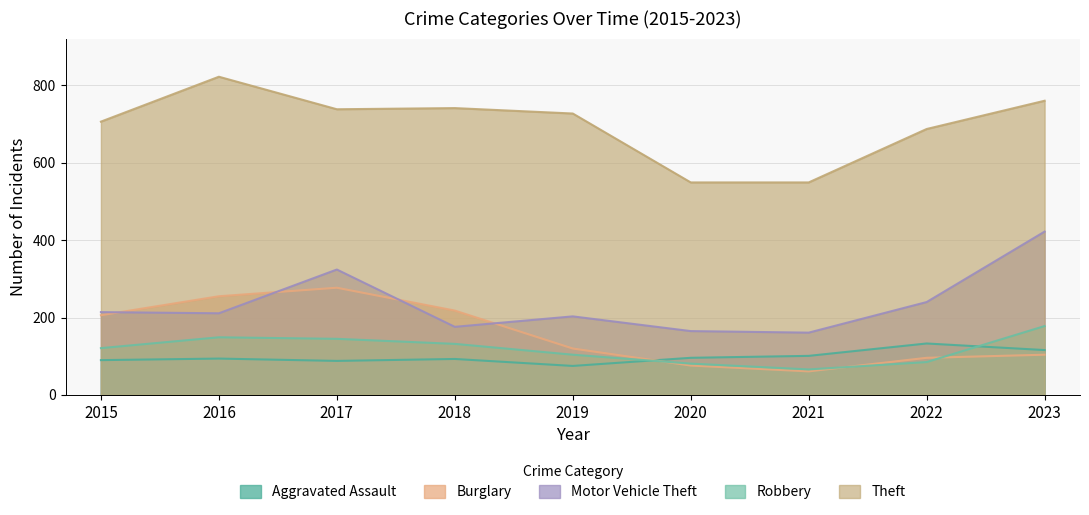

What is the maximum value for Theft?

822